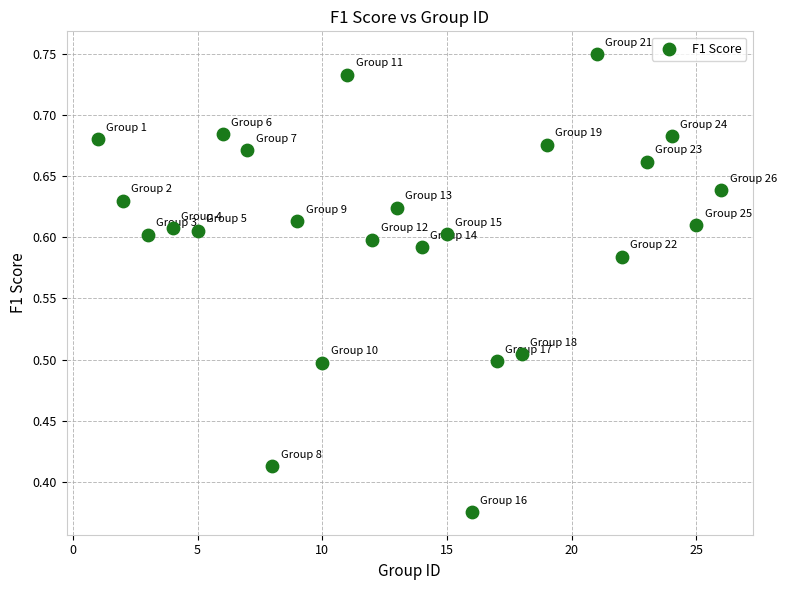

What is the range of X values (max minus min)?

25.0